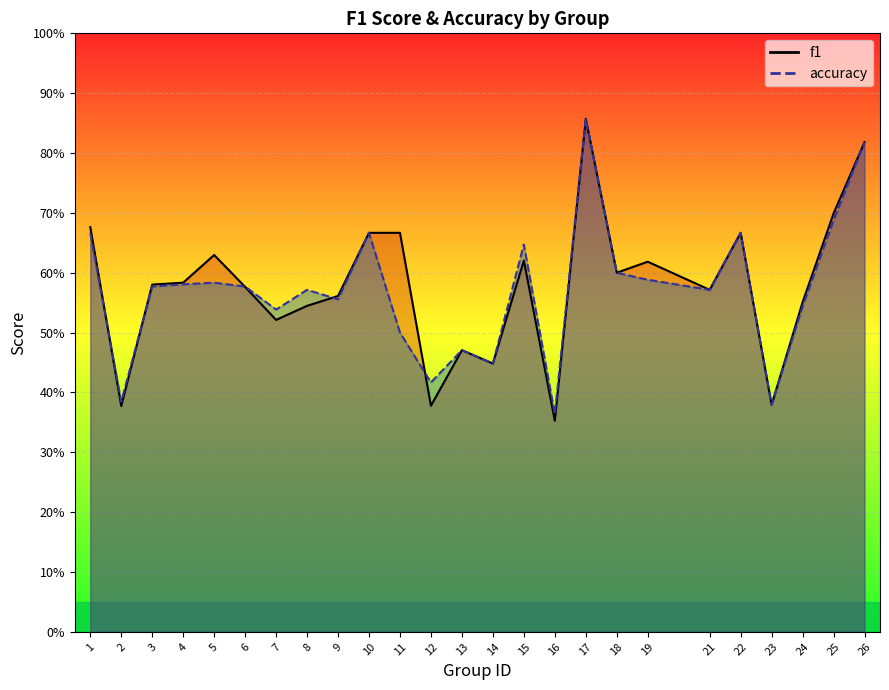

Rank the series at 3 from highest to lowest value.

f1, accuracy